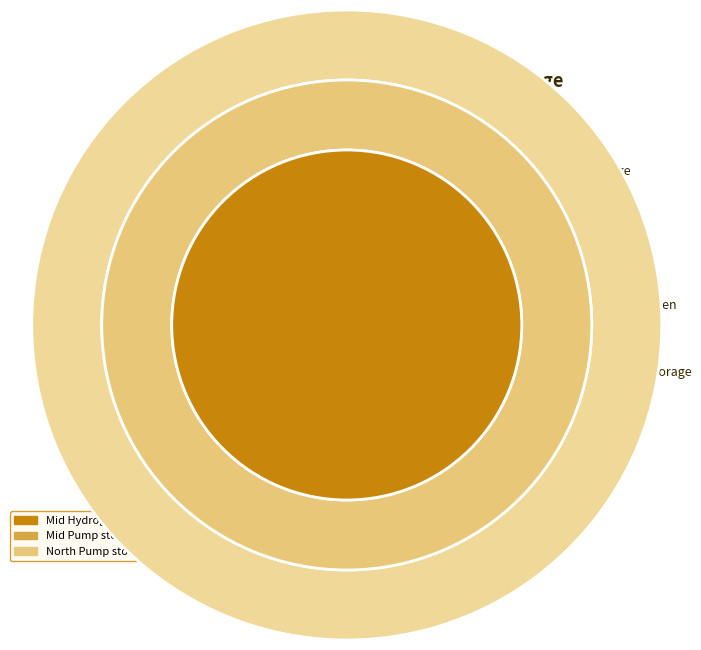

Does any single category account for the majority?

Yes